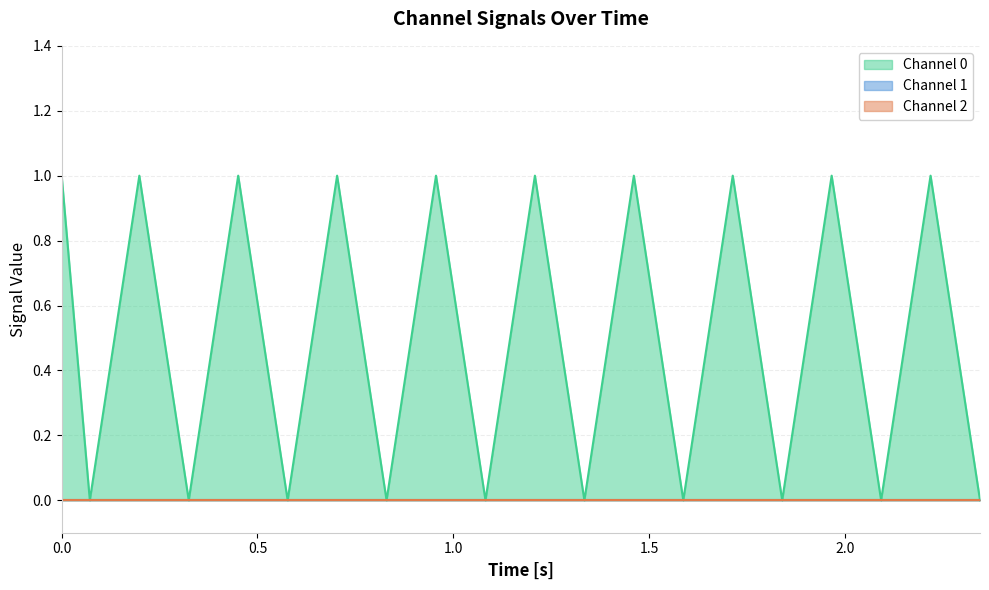

What are all the series names shown in the legend?

Channel 0, Channel 1, Channel 2